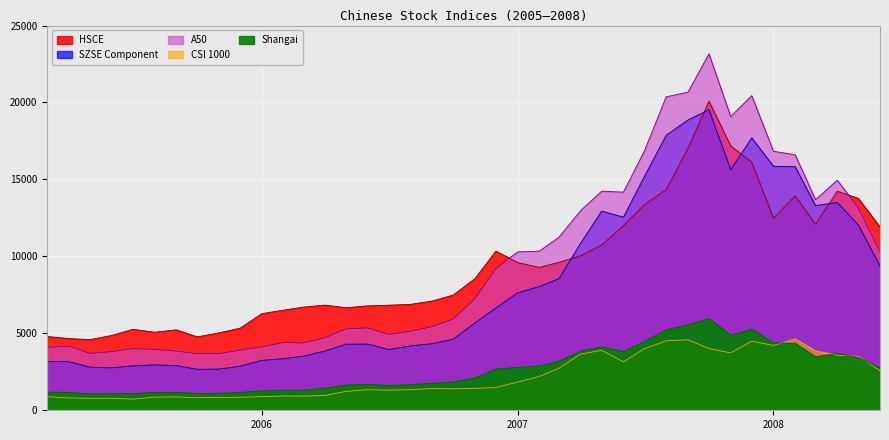

Reading left to right, extract all data points from this chart.

HSCE: 4792.8	4657.7	4593.0	4861.9	5263.4	5070.0	5227.3	4770.4	5032.2	5330.3	6277.1	6506.2	6703.8	6835.1	6665.9	6784.6	6829.5	6882.2	7097.2	7484.4	8546.6	10340.4	9602.4	9283.7	9616.2	10035.0	10739.3	12001.1	13364.0	14338.8	17017.9	20081.8	17178.5	16124.7	12485.1	13931.9	12083.3	14230.2	13770.5	11909.8
Shangai: 1181.2	1159.2	1060.7	1080.9	1083.0	1162.8	1155.6	1092.8	1099.3	1161.1	1258.0	1299.0	1298.3	1440.2	1641.3	1672.2	1612.7	1658.6	1752.4	1838.0	2099.3	2675.5	2786.3	2881.1	3184.0	3841.3	4109.6	3820.7	4471.0	5218.8	5552.3	5954.8	4871.8	5261.6	4383.4	4348.5	3472.7	3693.1	3433.3	2736.1
SZSE Component: 3170.3	3156.7	2801.7	2760.2	2887.6	2950.4	2903.1	2662.3	2676.8	2863.6	3242.3	3351.6	3516.4	3848.1	4292.1	4301.7	3946.9	4178.8	4326.8	4622.0	5667.0	6647.1	7632.9	8039.7	8549.2	10865.9	12944.2	12546.5	15199.6	17872.1	18864.5	19531.2	15637.7	17700.6	15857.7	15823.9	13302.1	13504.9	12048.2	9370.8
CSI 1000: 880.9	802.3	775.7	781.8	722.9	850.7	871.0	812.5	839.2	842.7	887.7	929.4	923.2	965.3	1224.0	1336.7	1309.7	1336.3	1411.5	1397.0	1421.5	1485.1	1830.3	2199.8	2731.2	3655.0	3894.7	3152.4	4005.3	4515.2	4582.4	4009.8	3733.5	4493.4	4215.1	4646.5	3861.6	3584.3	3506.8	2579.6
A50: 4088.2	4169.3	3692.5	3813.1	4004.2	3956.0	3846.8	3672.6	3682.0	3904.9	4117.8	4404.4	4377.6	4705.9	5282.3	5355.5	4928.5	5130.8	5435.1	5926.8	7246.9	9207.5	10290.6	10341.0	11247.6	12975.9	14241.2	14173.6	16862.8	20369.1	20672.1	23160.6	19085.9	20444.9	16833.9	16600.8	13686.5	14951.4	13155.9	10308.5